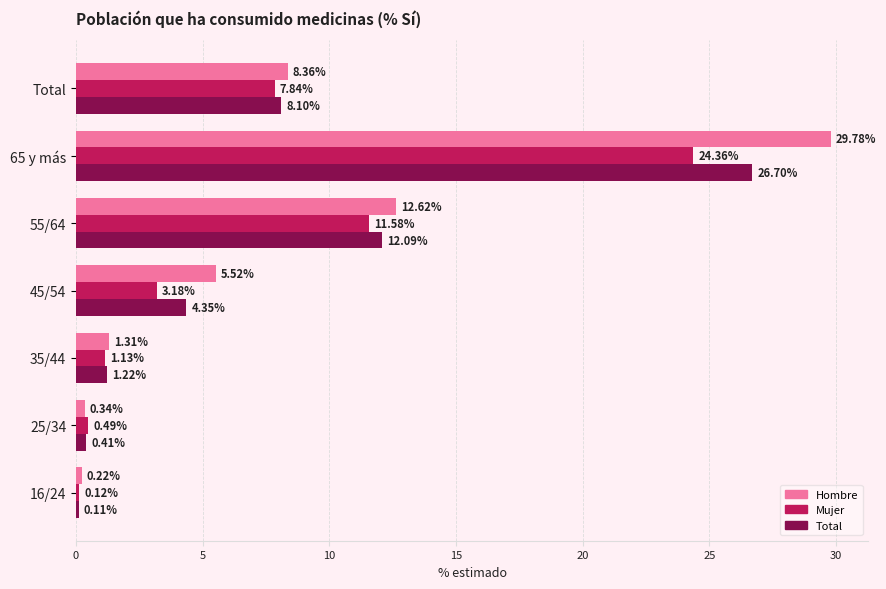

What is the average value of the Mujer series?

7.0